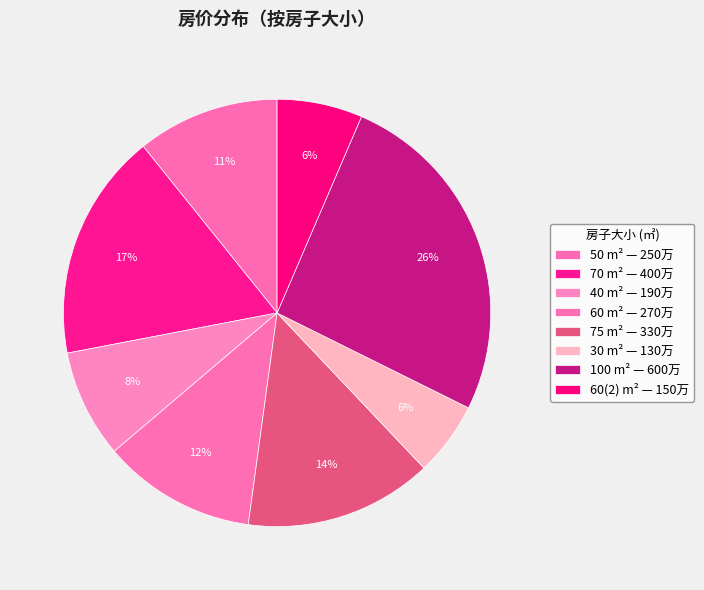

How many segments does this pie chart have?

8